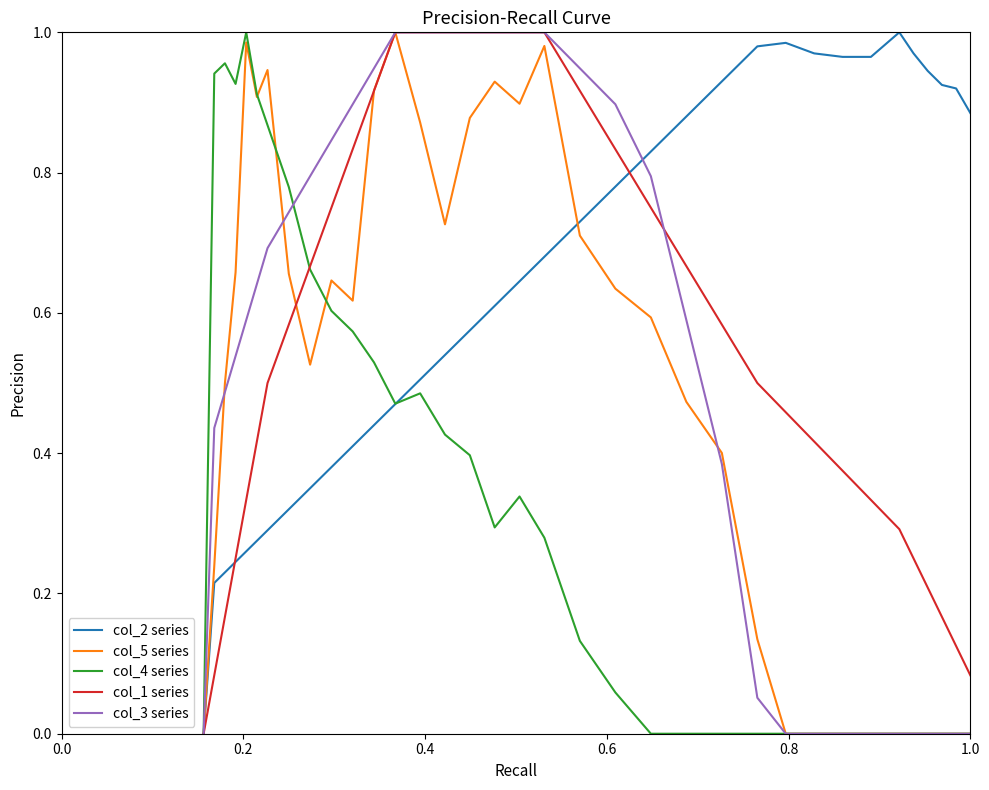

How many distinct data groups are displayed?

5